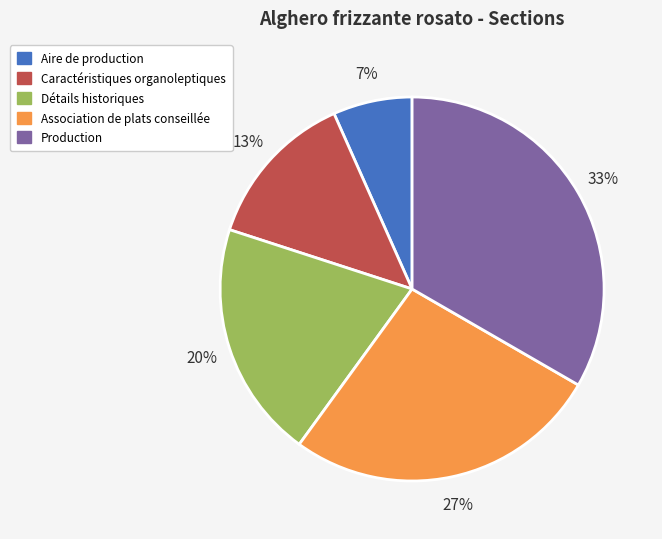

What percentage is the Aire de production slice, to the nearest percent?

7%